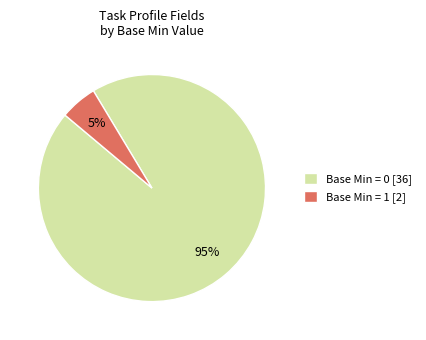

True or false: Base Min = 0 [36] accounts for 86% of the total.

False